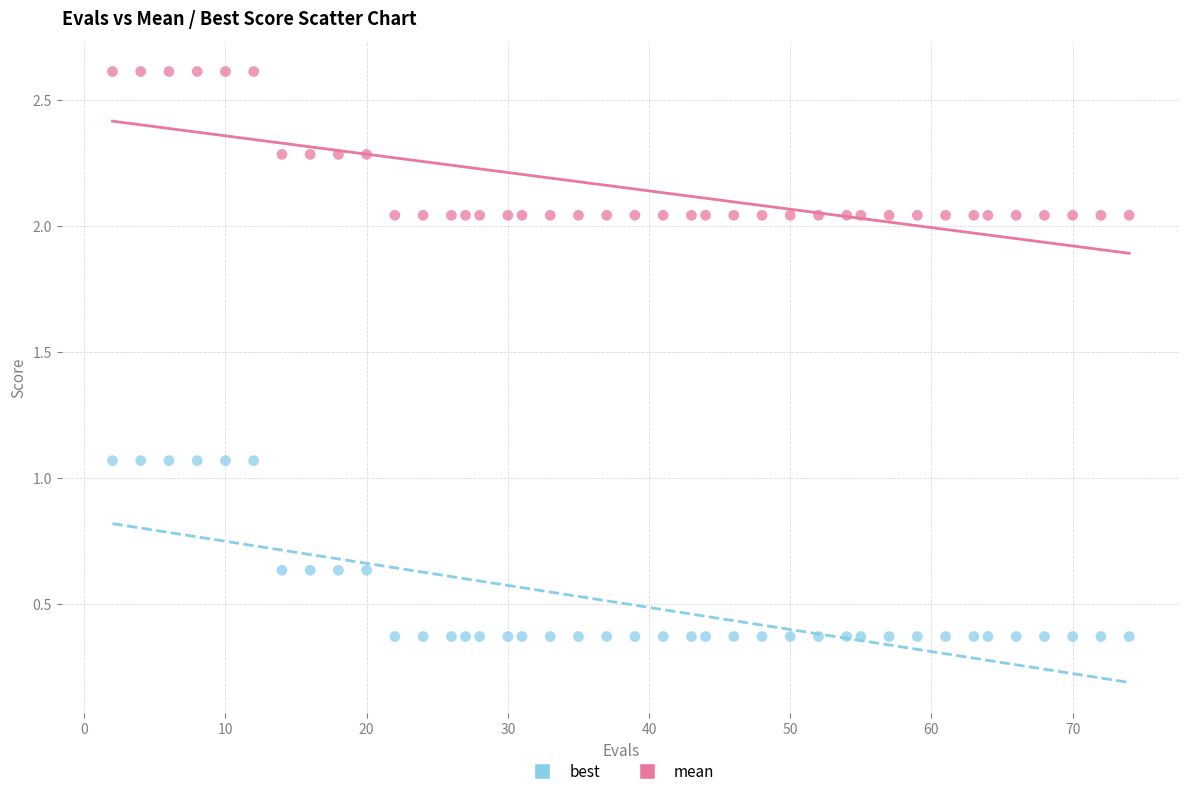

Which series contains the lowest Y value?

best